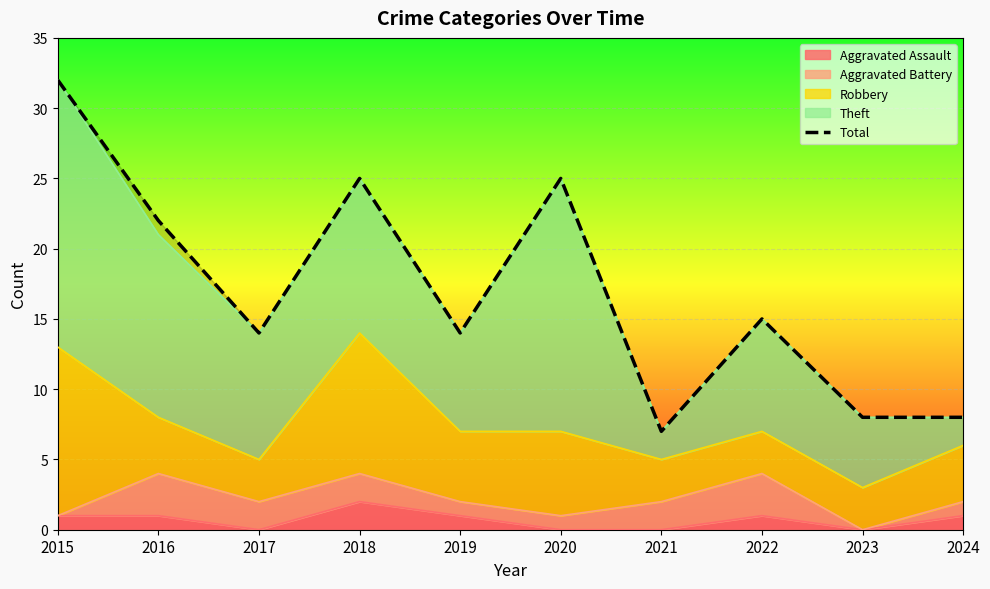

What is the value of the 1st point from the left?

32